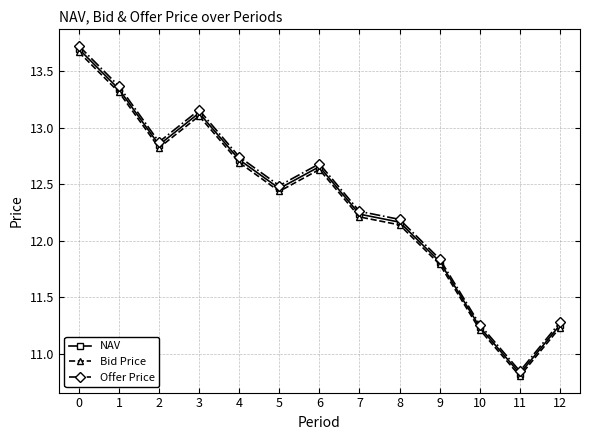

Does the chart have visible grid lines?

Yes